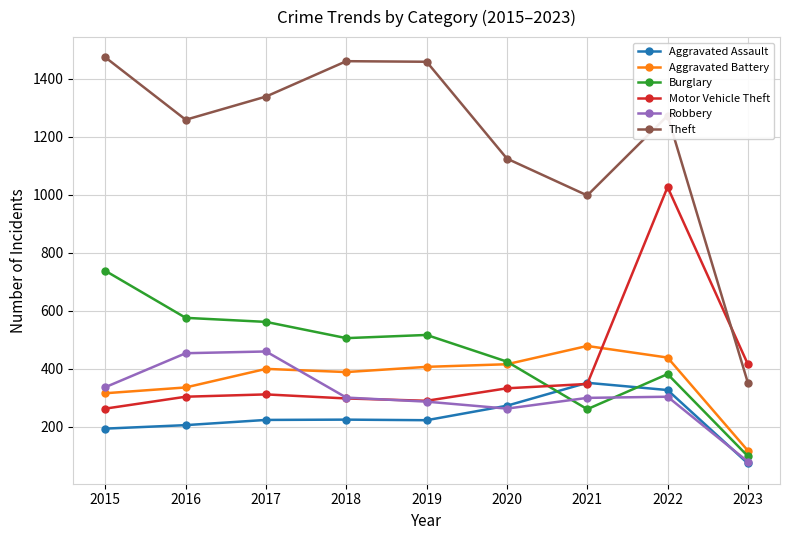

Which series has the widest spread of values?

Theft